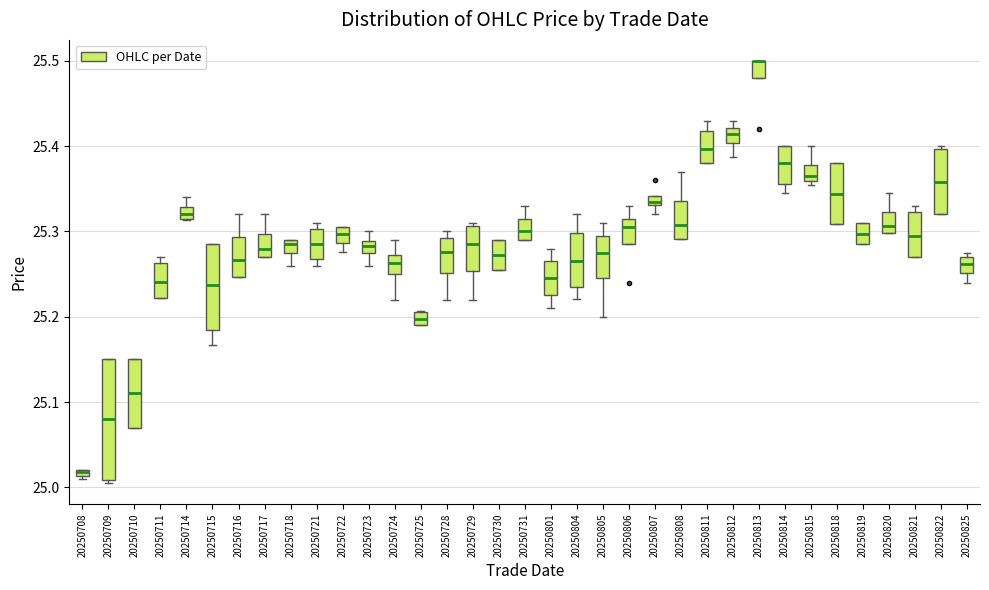

Which box is the tallest, from its lower edge to its upper edge?

20250709